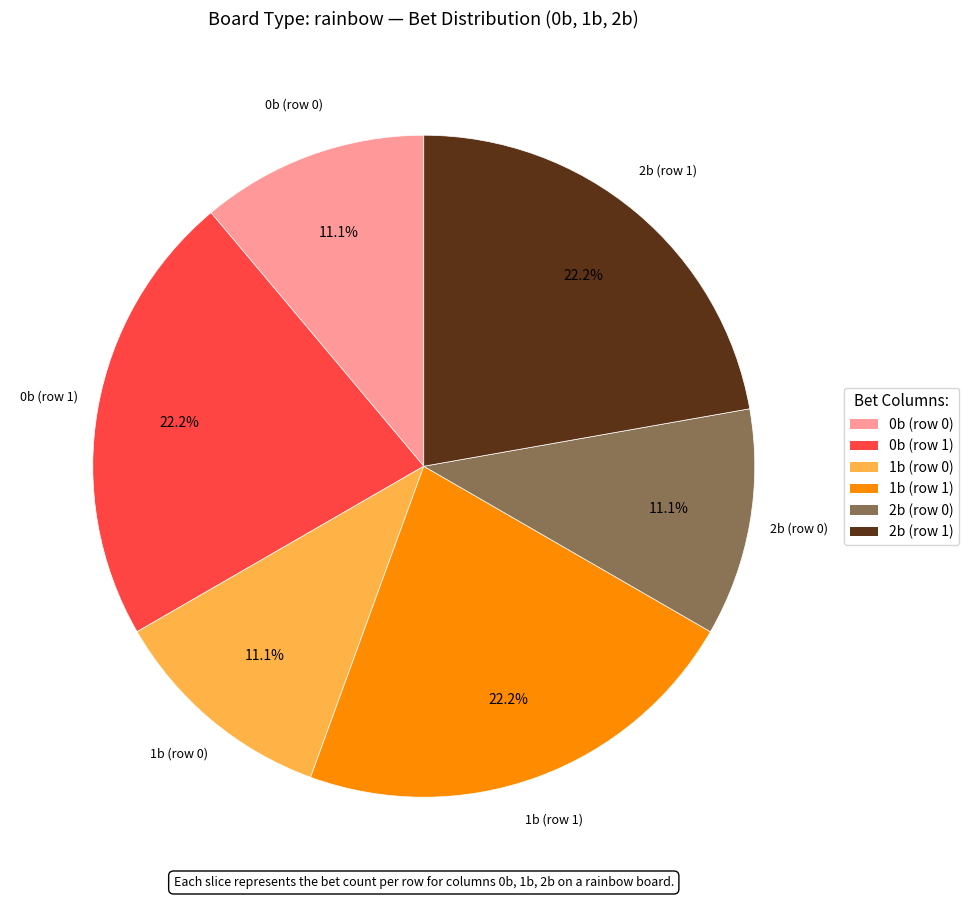

Does any single category account for the majority?

No